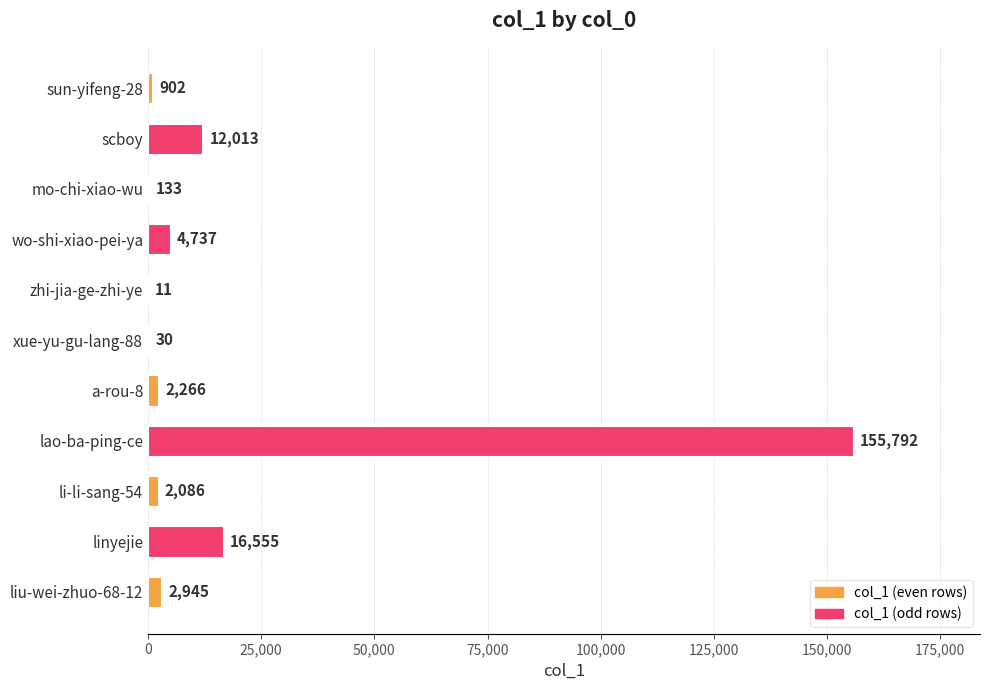

What is the maximum value shown in the chart?

155792